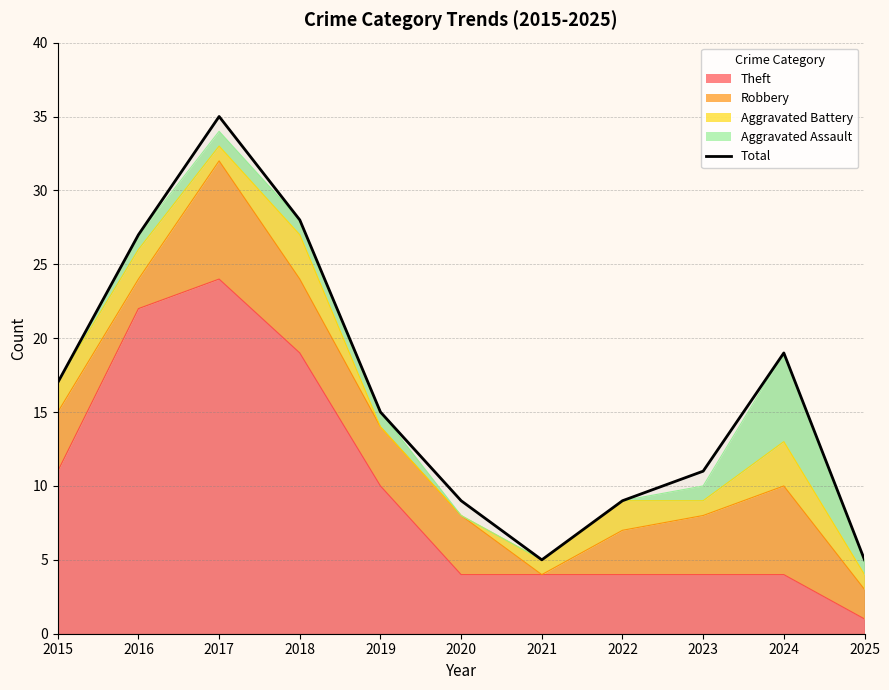

The chart shows a value of 10 at 2015. True or false?

False